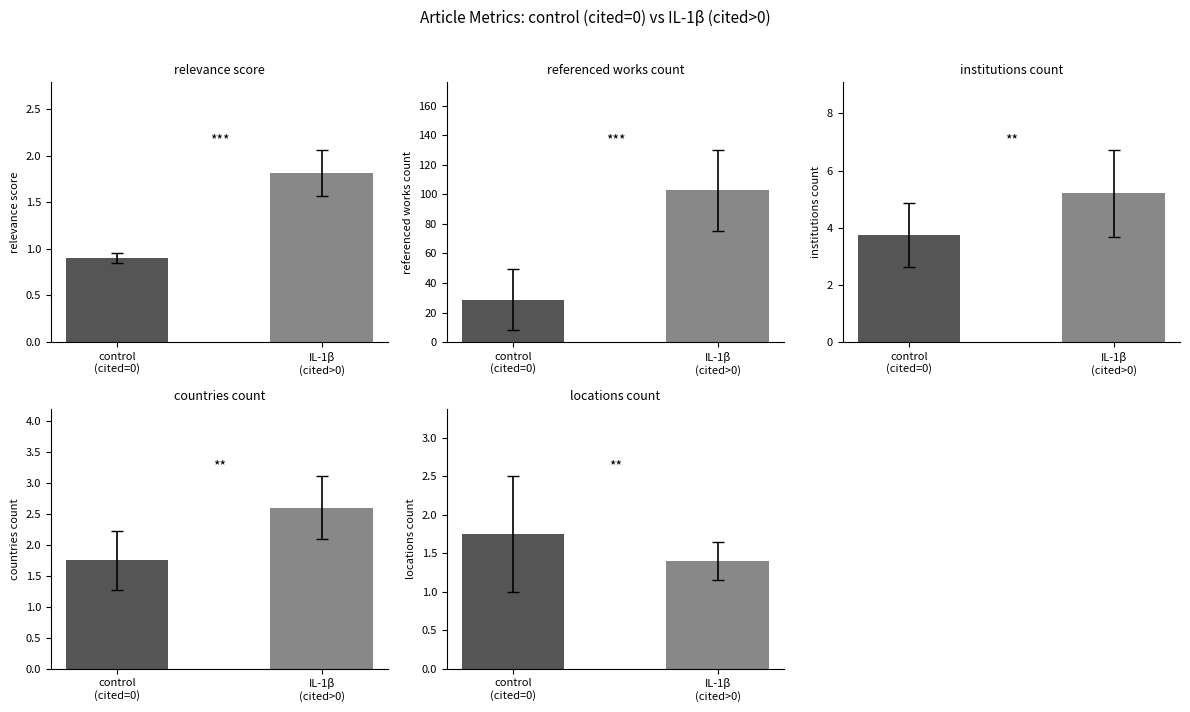

What is the difference between the relevance_score values at control
(cited=0) and IL-1β
(cited>0)?

0.9